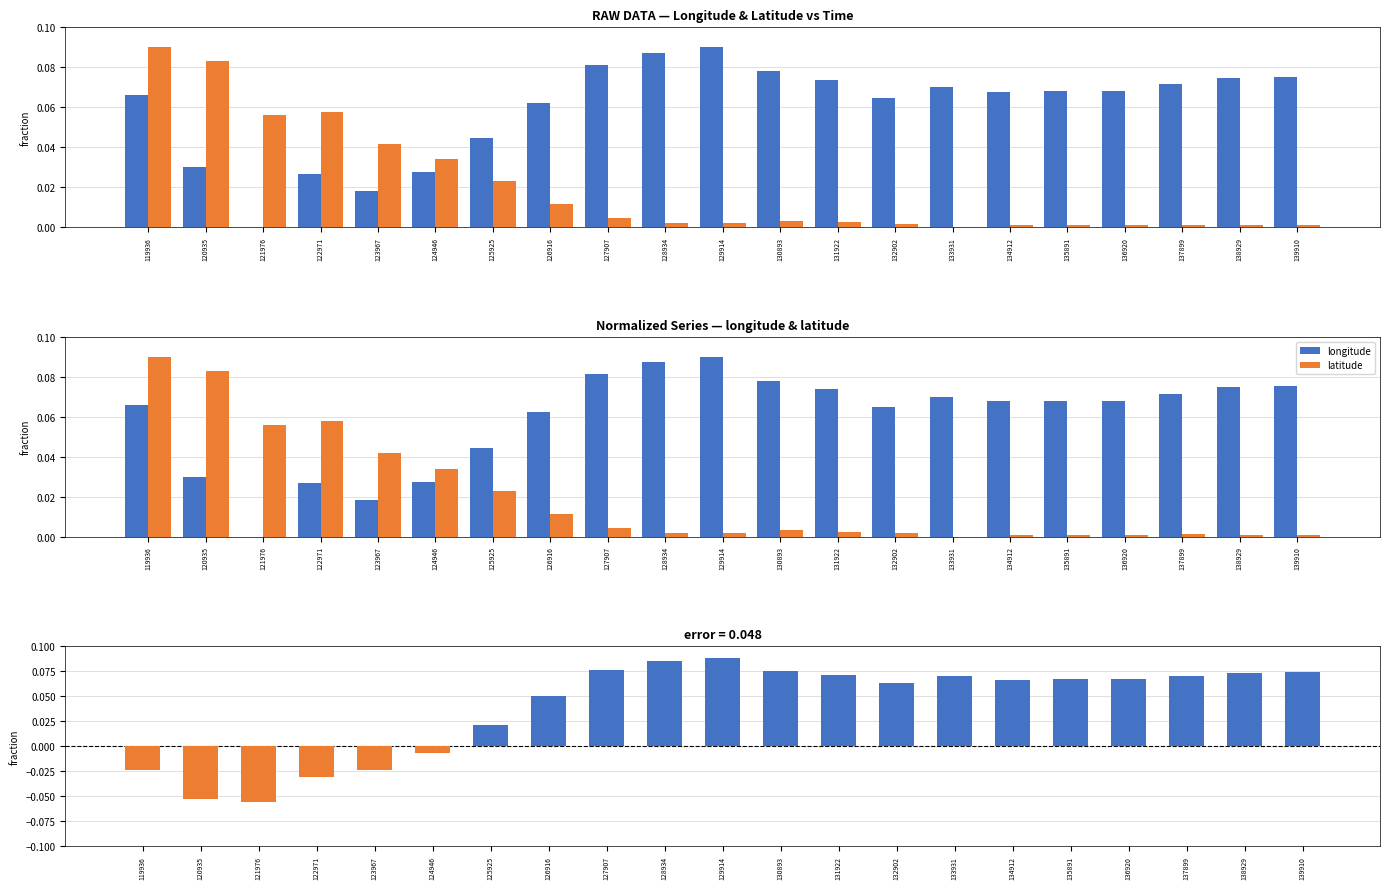

Reading left to right, list all the values displayed in this chart.

longitude: 119936=0.1	120935=0.0	121976=0.0	122971=0.0	123967=0.0	124946=0.0	125925=0.0	126916=0.1	127907=0.1	128934=0.1	129914=0.1	130893=0.1	131922=0.1	132902=0.1	133931=0.1	134912=0.1	135891=0.1	136920=0.1	137899=0.1	138929=0.1	139910=0.1
latitude: 119936=0.1	120935=0.1	121976=0.1	122971=0.1	123967=0.0	124946=0.0	125925=0.0	126916=0.0	127907=0.0	128934=0.0	129914=0.0	130893=0.0	131922=0.0	132902=0.0	133931=0.0	134912=0.0	135891=0.0	136920=0.0	137899=0.0	138929=0.0	139910=0.0